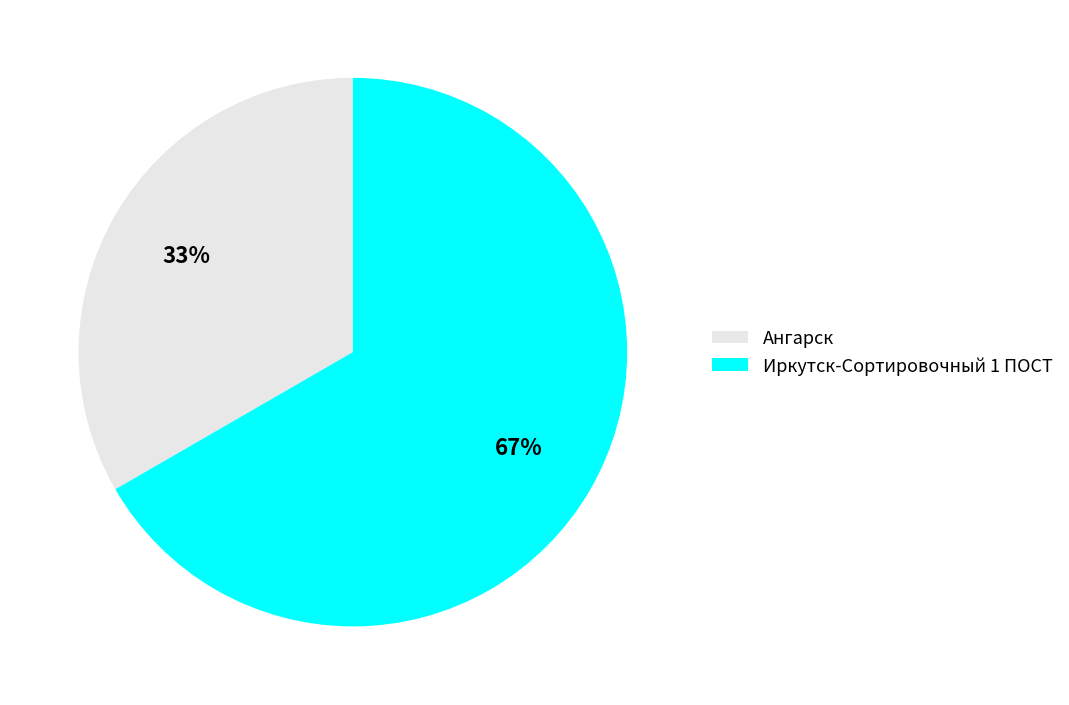

To the nearest percent, what is the average slice percentage?

50%